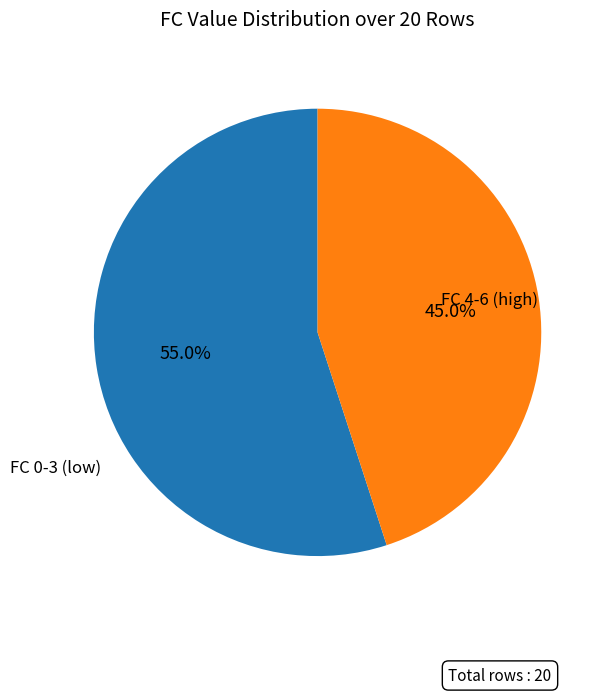

Does any single category account for the majority?

Yes